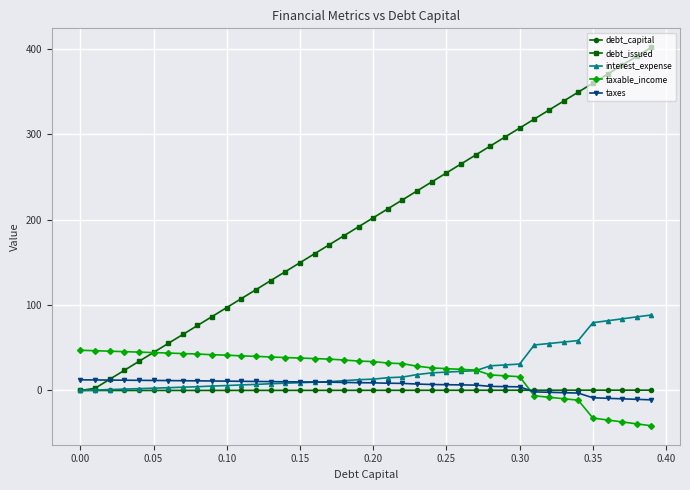

Which series has the largest total across all categories?

debt_issued